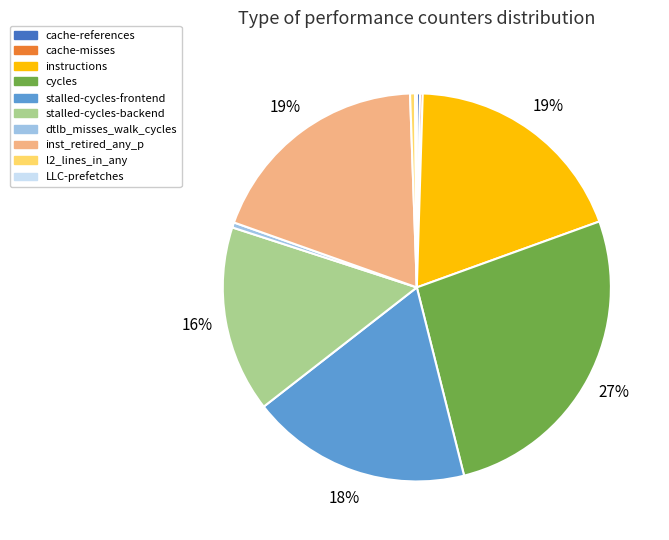

Does inst_retired_any_p represent more than half of the total?

No